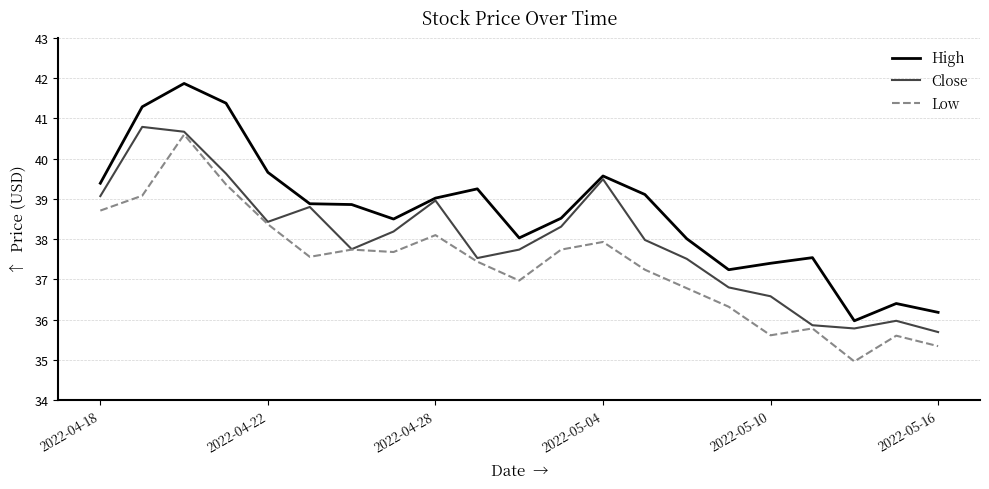

What is the highest value of the Close series?

40.8